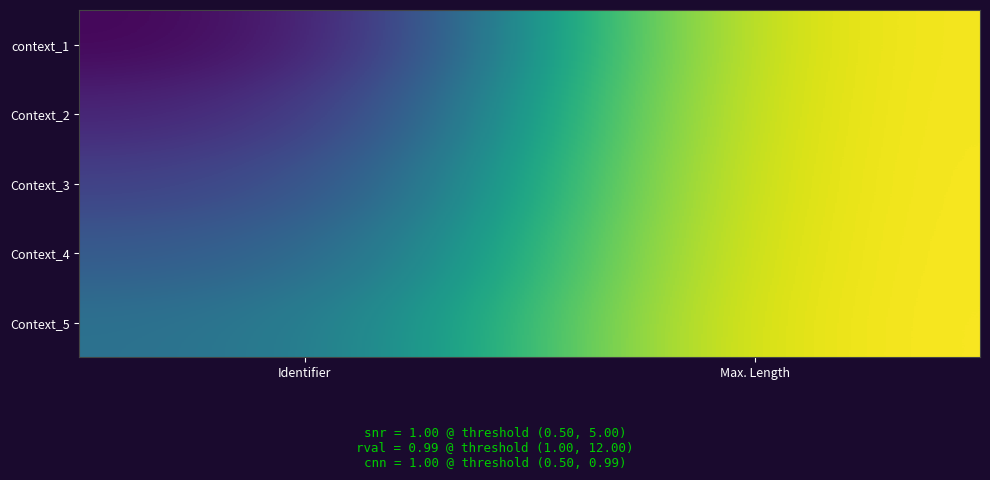

List the series in order of their peak value, highest first.

context_1, Context_2, Context_3, Context_4, Context_5